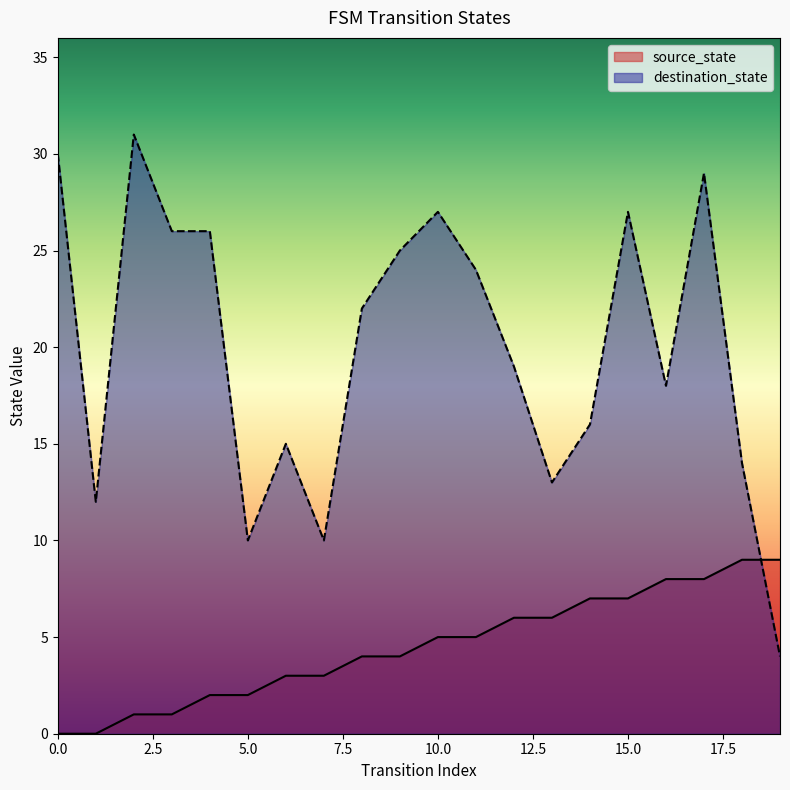

Rank the series by their average value, from highest to lowest.

destination_state, source_state